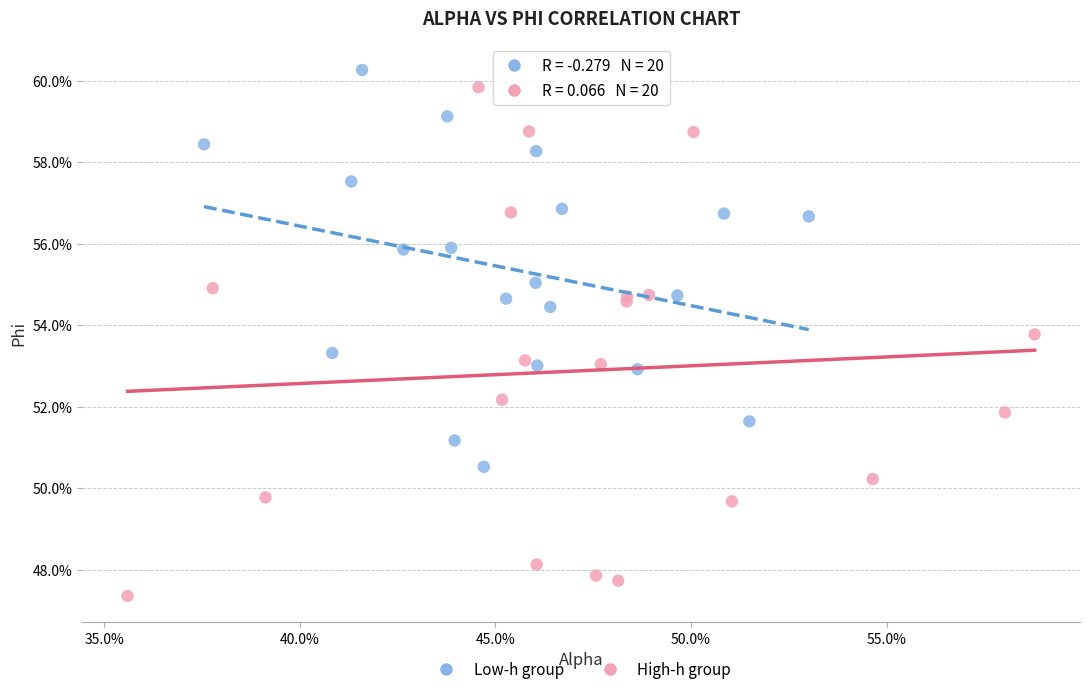

What are all the series names shown in the legend?

Low-h group, High-h group